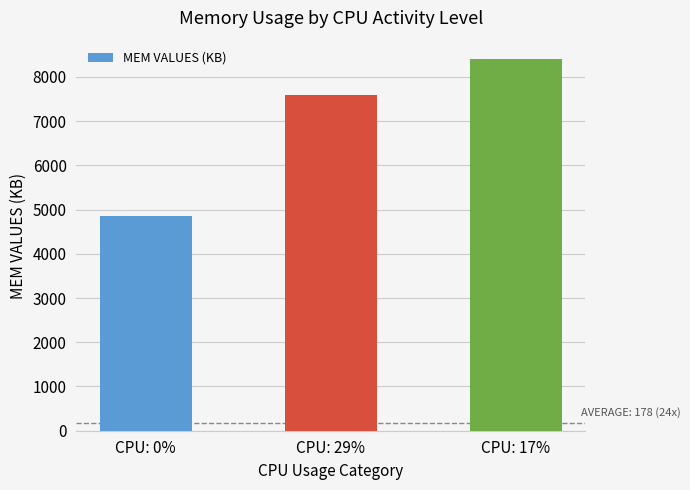

Between CPU: 29% and CPU: 0%, which is larger?

CPU: 29%